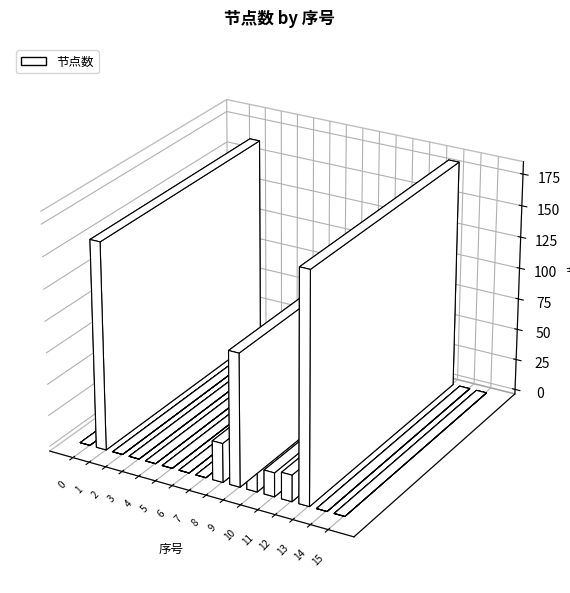

How many values are above zero?

7